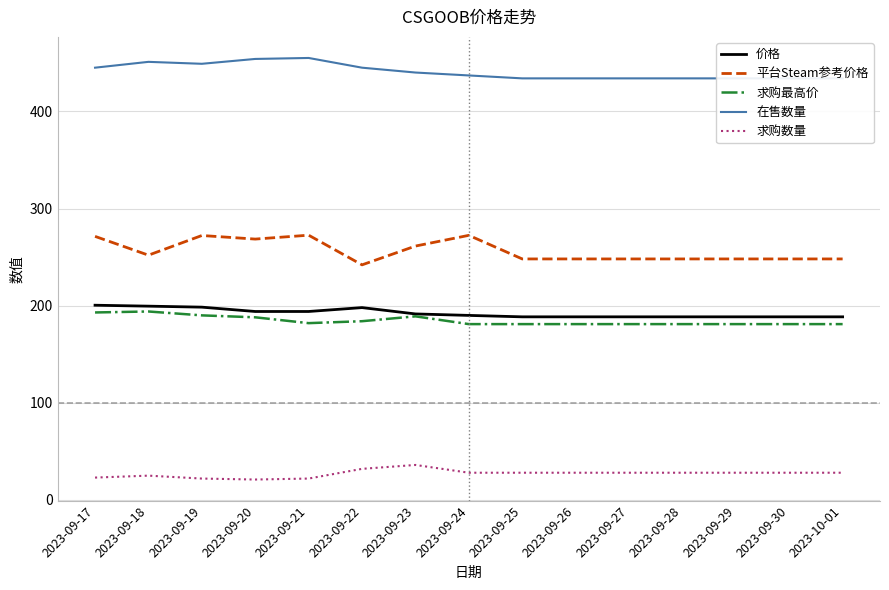

Which category has the highest value across all series?

2023-09-21